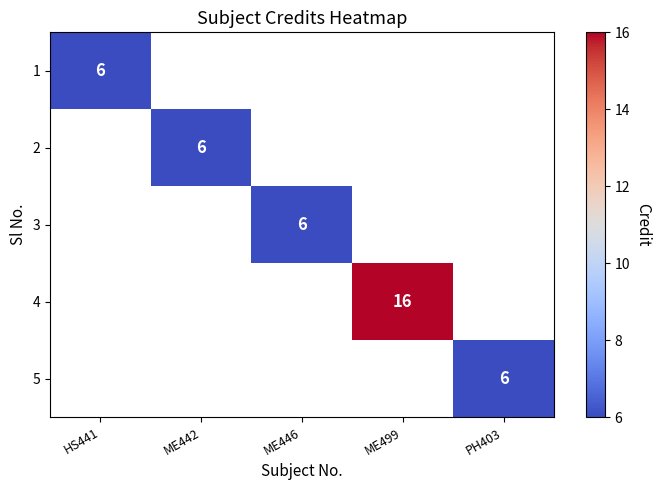

Is the value of 5 at PH403 greater than the value of 4 at ME499?

No